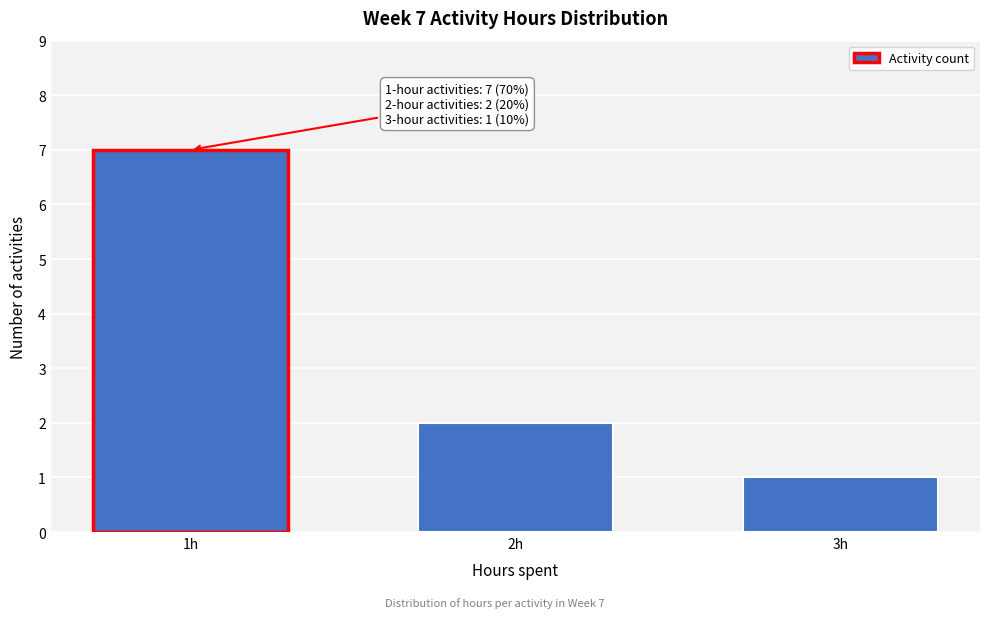

Reading left to right, extract all data points from this chart.

1h=7	2h=2	3h=1